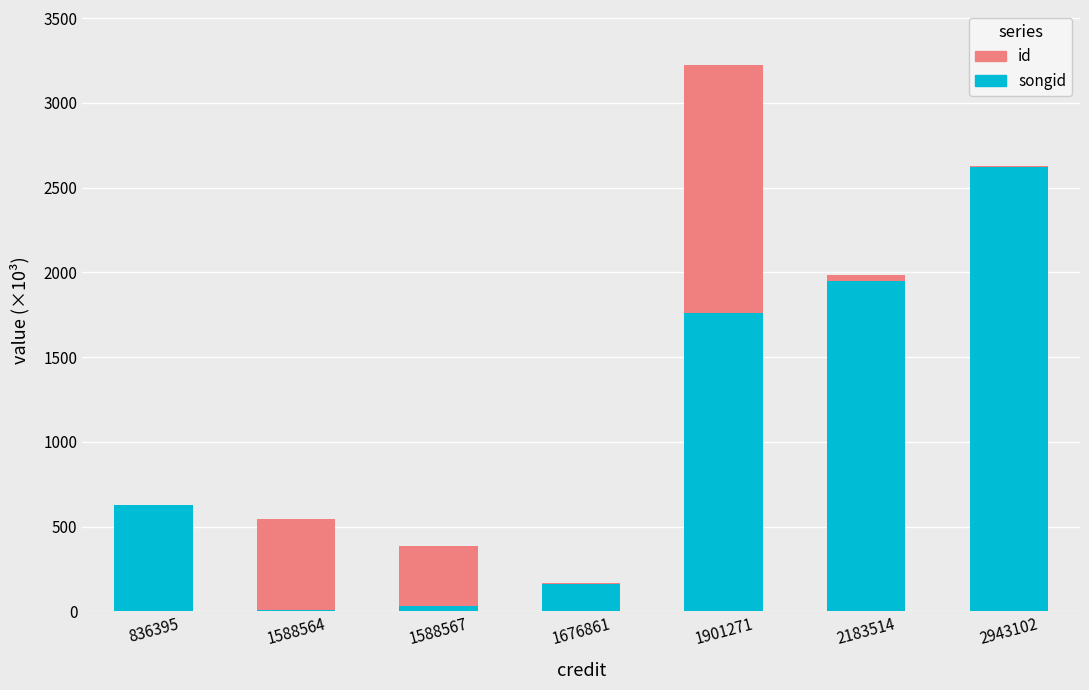

At which category is the sum across all series the highest?

1901271